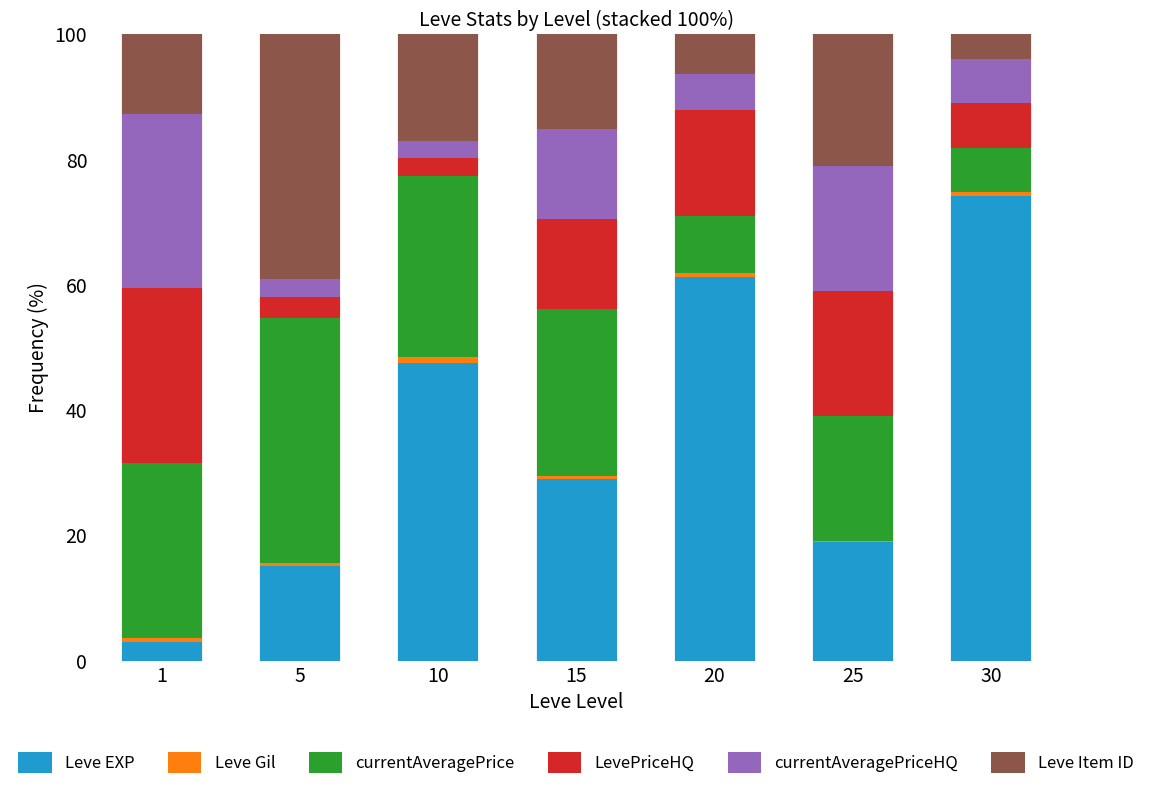

What is the sum of all Leve EXP values?

248.9